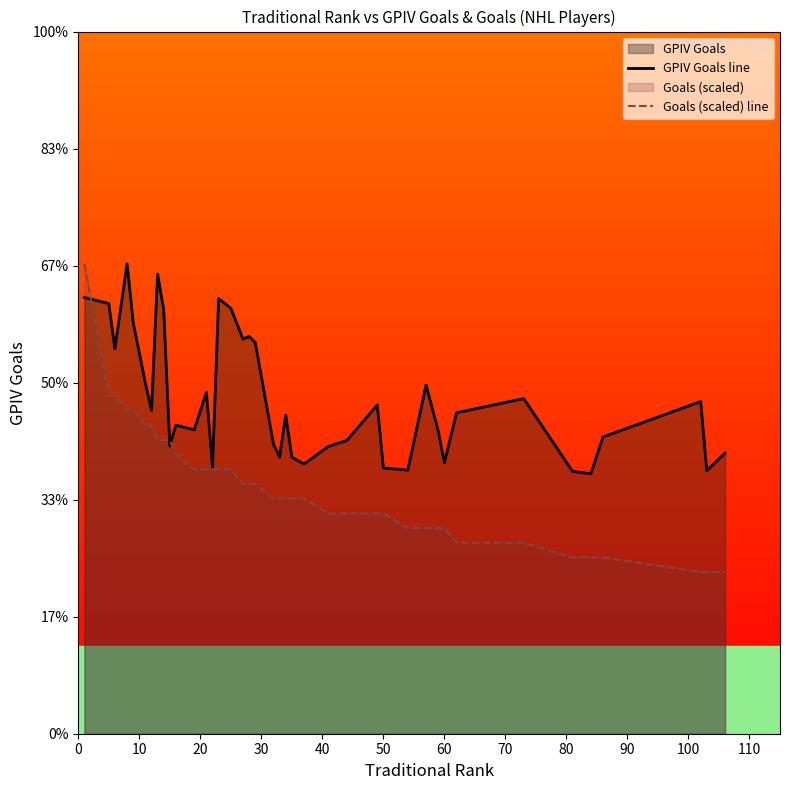

List the series in order of their overall mean, lowest first.

Goals (scaled) line, GPIV Goals line